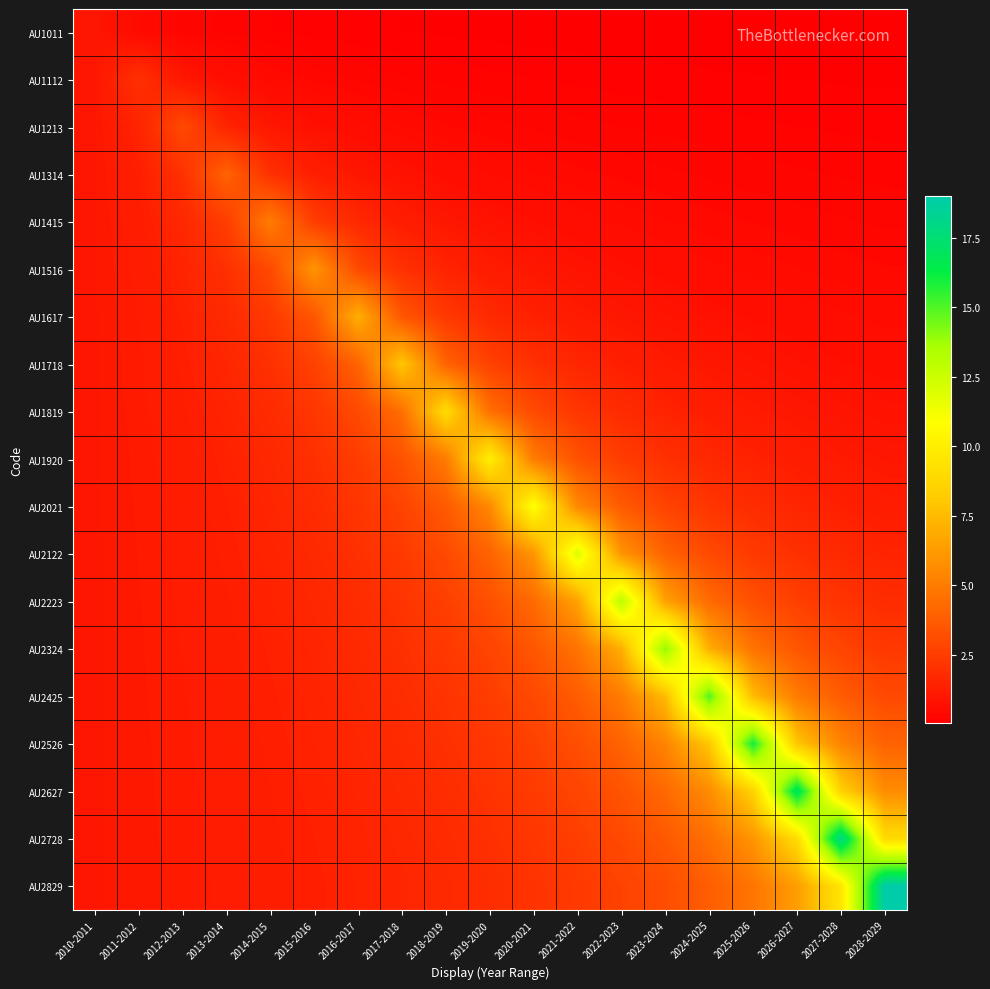

Reading right to left, transcribe all the data shown in this chart.

AU1011: 2028-2029=0.1	2027-2028=0.1	2026-2027=0.1	2025-2026=0.1	2024-2025=0.1	2023-2024=0.1	2022-2023=0.1	2021-2022=0.1	2020-2021=0.1	2019-2020=0.1	2018-2019=0.1	2017-2018=0.1	2016-2017=0.1	2015-2016=0.2	2014-2015=0.2	2013-2014=0.3	2012-2013=0.3	2011-2012=0.5	2010-2011=1.0
AU1112: 2028-2029=0.1	2027-2028=0.1	2026-2027=0.1	2025-2026=0.1	2024-2025=0.1	2023-2024=0.2	2022-2023=0.2	2021-2022=0.2	2020-2021=0.2	2019-2020=0.2	2018-2019=0.3	2017-2018=0.3	2016-2017=0.3	2015-2016=0.4	2014-2015=0.5	2013-2014=0.7	2012-2013=1.0	2011-2012=2.0	2010-2011=1.0
AU1213: 2028-2029=0.2	2027-2028=0.2	2026-2027=0.2	2025-2026=0.2	2024-2025=0.2	2023-2024=0.3	2022-2023=0.3	2021-2022=0.3	2020-2021=0.3	2019-2020=0.4	2018-2019=0.4	2017-2018=0.5	2016-2017=0.6	2015-2016=0.8	2014-2015=1.0	2013-2014=1.5	2012-2013=3.0	2011-2012=1.5	2010-2011=1.0
AU1314: 2028-2029=0.3	2027-2028=0.3	2026-2027=0.3	2025-2026=0.3	2024-2025=0.3	2023-2024=0.4	2022-2023=0.4	2021-2022=0.4	2020-2021=0.5	2019-2020=0.6	2018-2019=0.7	2017-2018=0.8	2016-2017=1.0	2015-2016=1.3	2014-2015=2.0	2013-2014=4.0	2012-2013=2.0	2011-2012=1.3	2010-2011=1.0
AU1415: 2028-2029=0.3	2027-2028=0.4	2026-2027=0.4	2025-2026=0.4	2024-2025=0.5	2023-2024=0.5	2022-2023=0.6	2021-2022=0.6	2020-2021=0.7	2019-2020=0.8	2018-2019=1.0	2017-2018=1.3	2016-2017=1.7	2015-2016=2.5	2014-2015=5.0	2013-2014=2.5	2012-2013=1.7	2011-2012=1.2	2010-2011=1.0
AU1516: 2028-2029=0.4	2027-2028=0.5	2026-2027=0.5	2025-2026=0.5	2024-2025=0.6	2023-2024=0.7	2022-2023=0.8	2021-2022=0.9	2020-2021=1.0	2019-2020=1.2	2018-2019=1.5	2017-2018=2.0	2016-2017=3.0	2015-2016=6.0	2014-2015=3.0	2013-2014=2.0	2012-2013=1.5	2011-2012=1.2	2010-2011=1.0
AU1617: 2028-2029=0.5	2027-2028=0.6	2026-2027=0.6	2025-2026=0.7	2024-2025=0.8	2023-2024=0.9	2022-2023=1.0	2021-2022=1.2	2020-2021=1.4	2019-2020=1.8	2018-2019=2.3	2017-2018=3.5	2016-2017=7.0	2015-2016=3.5	2014-2015=2.3	2013-2014=1.7	2012-2013=1.4	2011-2012=1.2	2010-2011=1.0
AU1718: 2028-2029=0.7	2027-2028=0.7	2026-2027=0.8	2025-2026=0.9	2024-2025=1.0	2023-2024=1.1	2022-2023=1.3	2021-2022=1.6	2020-2021=2.0	2019-2020=2.7	2018-2019=4.0	2017-2018=8.0	2016-2017=4.0	2015-2016=2.7	2014-2015=2.0	2013-2014=1.6	2012-2013=1.3	2011-2012=1.1	2010-2011=1.0
AU1819: 2028-2029=0.8	2027-2028=0.9	2026-2027=1.0	2025-2026=1.1	2024-2025=1.3	2023-2024=1.5	2022-2023=1.8	2021-2022=2.3	2020-2021=3.0	2019-2020=4.5	2018-2019=9.0	2017-2018=4.5	2016-2017=3.0	2015-2016=2.2	2014-2015=1.8	2013-2014=1.5	2012-2013=1.3	2011-2012=1.1	2010-2011=1.0
AU1920: 2028-2029=1.0	2027-2028=1.1	2026-2027=1.3	2025-2026=1.4	2024-2025=1.7	2023-2024=2.0	2022-2023=2.5	2021-2022=3.3	2020-2021=5.0	2019-2020=10.0	2018-2019=5.0	2017-2018=3.3	2016-2017=2.5	2015-2016=2.0	2014-2015=1.7	2013-2014=1.4	2012-2013=1.2	2011-2012=1.1	2010-2011=1.0
AU2021: 2028-2029=1.2	2027-2028=1.4	2026-2027=1.6	2025-2026=1.8	2024-2025=2.2	2023-2024=2.8	2022-2023=3.7	2021-2022=5.5	2020-2021=11.0	2019-2020=5.5	2018-2019=3.7	2017-2018=2.7	2016-2017=2.2	2015-2016=1.8	2014-2015=1.6	2013-2014=1.4	2012-2013=1.2	2011-2012=1.1	2010-2011=1.0
AU2122: 2028-2029=1.5	2027-2028=1.7	2026-2027=2.0	2025-2026=2.4	2024-2025=3.0	2023-2024=4.0	2022-2023=6.0	2021-2022=12.0	2020-2021=6.0	2019-2020=4.0	2018-2019=3.0	2017-2018=2.4	2016-2017=2.0	2015-2016=1.7	2014-2015=1.5	2013-2014=1.3	2012-2013=1.2	2011-2012=1.1	2010-2011=1.0
AU2223: 2028-2029=1.9	2027-2028=2.2	2026-2027=2.6	2025-2026=3.3	2024-2025=4.3	2023-2024=6.5	2022-2023=13.0	2021-2022=6.5	2020-2021=4.3	2019-2020=3.2	2018-2019=2.6	2017-2018=2.2	2016-2017=1.9	2015-2016=1.6	2014-2015=1.4	2013-2014=1.3	2012-2013=1.2	2011-2012=1.1	2010-2011=1.0
AU2324: 2028-2029=2.3	2027-2028=2.8	2026-2027=3.5	2025-2026=4.7	2024-2025=7.0	2023-2024=14.0	2022-2023=7.0	2021-2022=4.7	2020-2021=3.5	2019-2020=2.8	2018-2019=2.3	2017-2018=2.0	2016-2017=1.7	2015-2016=1.6	2014-2015=1.4	2013-2014=1.3	2012-2013=1.2	2011-2012=1.1	2010-2011=1.0
AU2425: 2028-2029=3.0	2027-2028=3.8	2026-2027=5.0	2025-2026=7.5	2024-2025=15.0	2023-2024=7.5	2022-2023=5.0	2021-2022=3.7	2020-2021=3.0	2019-2020=2.5	2018-2019=2.1	2017-2018=1.9	2016-2017=1.7	2015-2016=1.5	2014-2015=1.4	2013-2014=1.2	2012-2013=1.2	2011-2012=1.1	2010-2011=1.0
AU2526: 2028-2029=4.0	2027-2028=5.3	2026-2027=8.0	2025-2026=16.0	2024-2025=8.0	2023-2024=5.3	2022-2023=4.0	2021-2022=3.2	2020-2021=2.7	2019-2020=2.3	2018-2019=2.0	2017-2018=1.8	2016-2017=1.6	2015-2016=1.5	2014-2015=1.3	2013-2014=1.2	2012-2013=1.1	2011-2012=1.1	2010-2011=1.0
AU2627: 2028-2029=5.7	2027-2028=8.5	2026-2027=17.0	2025-2026=8.5	2024-2025=5.7	2023-2024=4.2	2022-2023=3.4	2021-2022=2.8	2020-2021=2.4	2019-2020=2.1	2018-2019=1.9	2017-2018=1.7	2016-2017=1.5	2015-2016=1.4	2014-2015=1.3	2013-2014=1.2	2012-2013=1.1	2011-2012=1.1	2010-2011=1.0
AU2728: 2028-2029=9.0	2027-2028=18.0	2026-2027=9.0	2025-2026=6.0	2024-2025=4.5	2023-2024=3.6	2022-2023=3.0	2021-2022=2.6	2020-2021=2.2	2019-2020=2.0	2018-2019=1.8	2017-2018=1.6	2016-2017=1.5	2015-2016=1.4	2014-2015=1.3	2013-2014=1.2	2012-2013=1.1	2011-2012=1.1	2010-2011=1.0
AU2829: 2028-2029=19.0	2027-2028=9.5	2026-2027=6.3	2025-2026=4.7	2024-2025=3.8	2023-2024=3.2	2022-2023=2.7	2021-2022=2.4	2020-2021=2.1	2019-2020=1.9	2018-2019=1.7	2017-2018=1.6	2016-2017=1.5	2015-2016=1.4	2014-2015=1.3	2013-2014=1.2	2012-2013=1.1	2011-2012=1.1	2010-2011=1.0